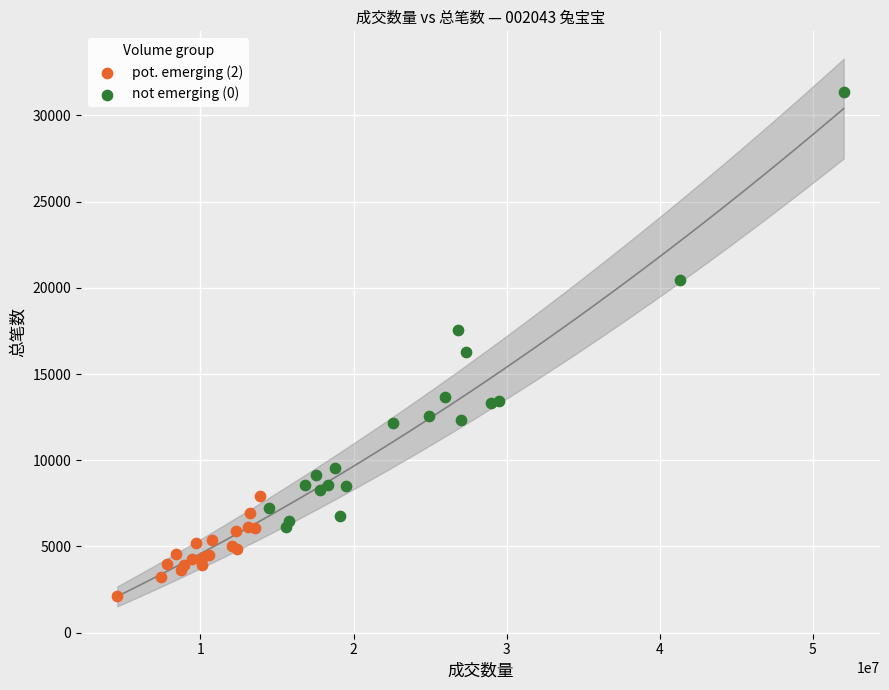

Which series reaches the maximum Y coordinate?

not emerging (0)